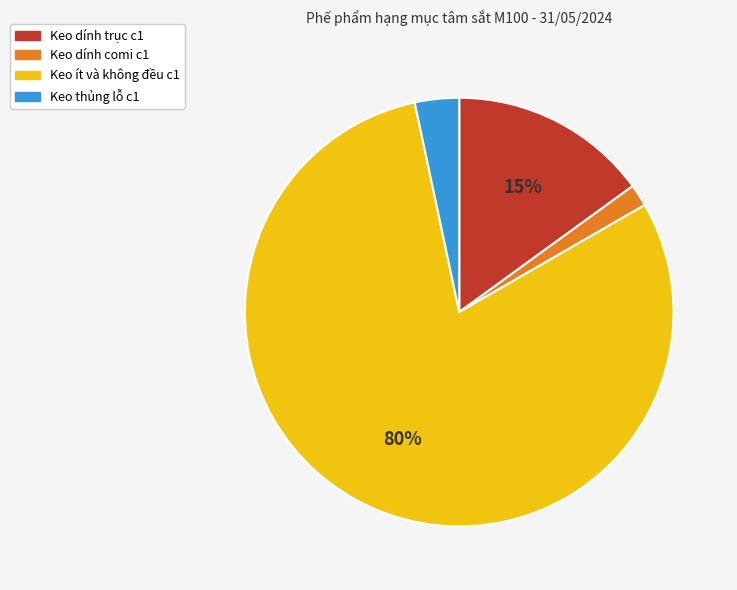

Which has a higher value, Keo ít và không đều c1 or Keo thủng lỗ c1?

Keo ít và không đều c1